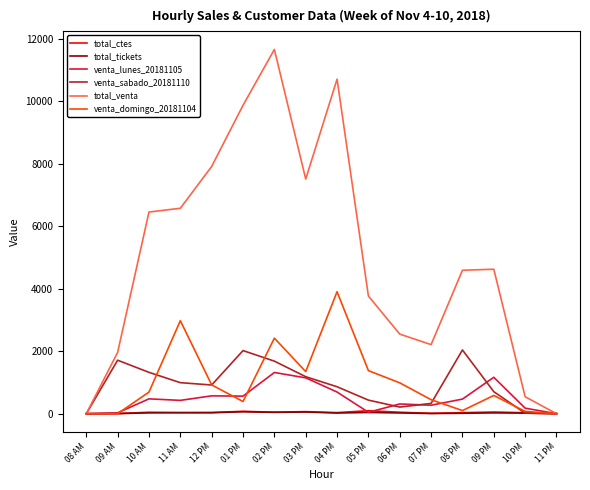

Which series has the largest total across all categories?

total_venta